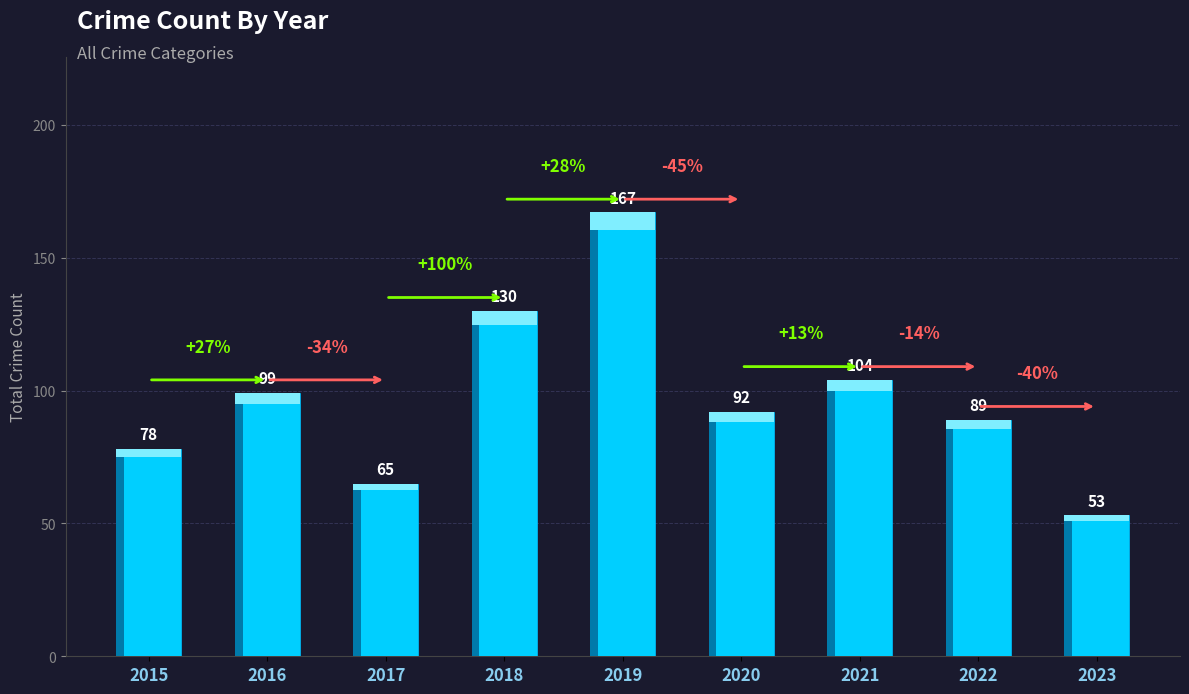

Rank the categories by value from highest to lowest.

2019, 2018, 2021, 2016, 2020, 2022, 2015, 2017, 2023